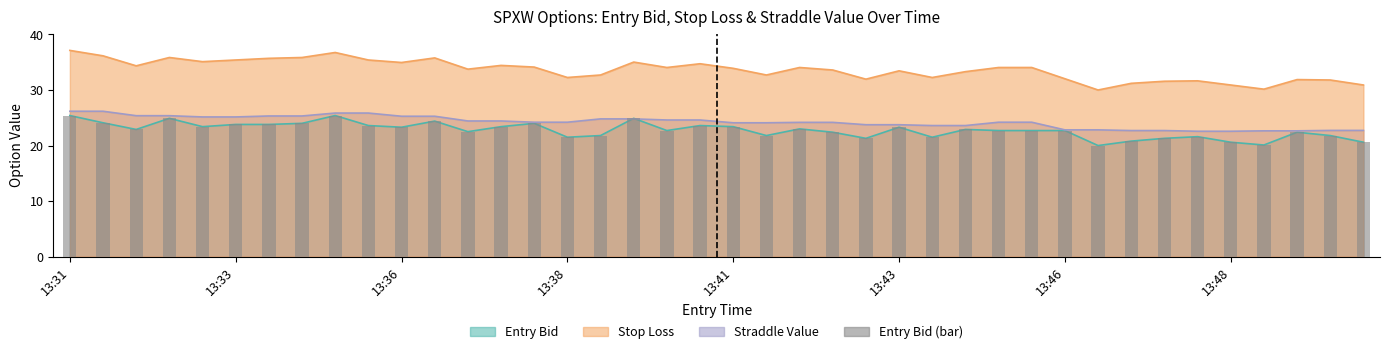

Which category has the highest value across all series?

13:31